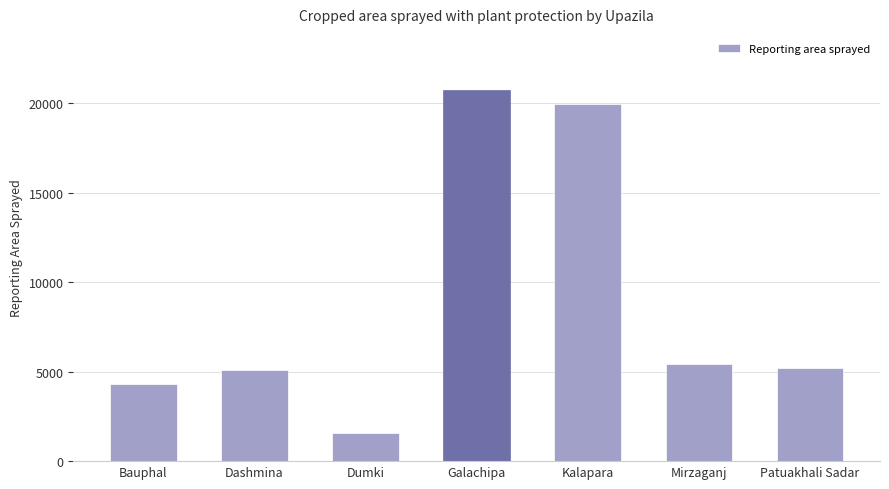

What position from the left is Mirzaganj?

6